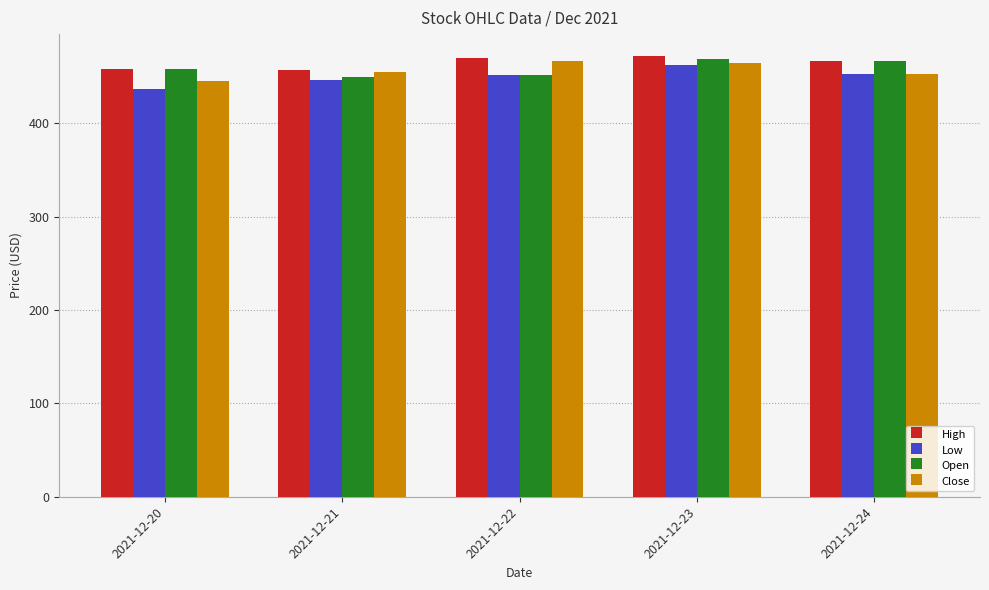

What is the value of the Close bar at the 1st from the left?

445.2